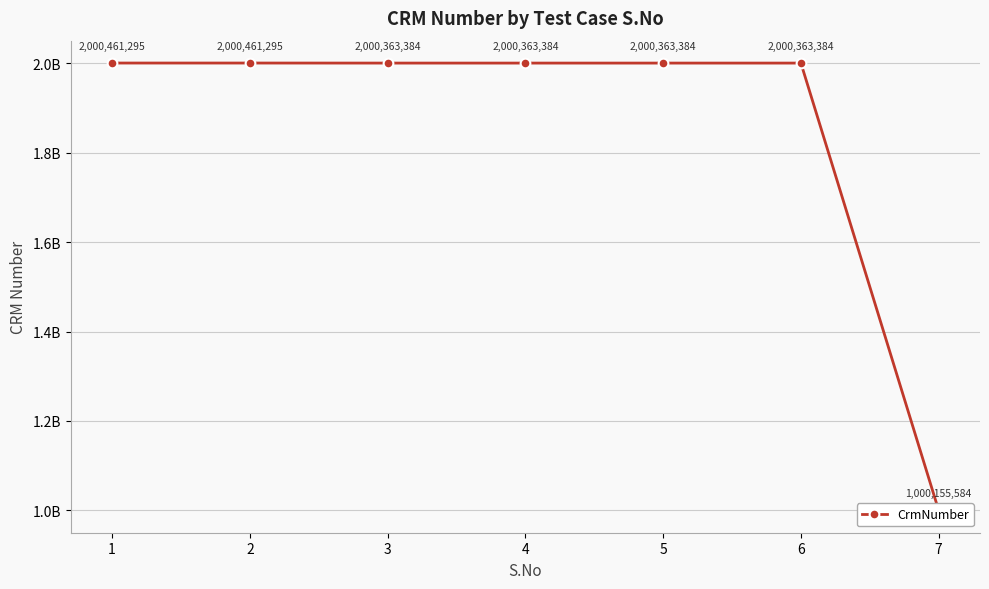

List the labels in order of value, smallest first.

7, 3, 4, 5, 6, 1, 2